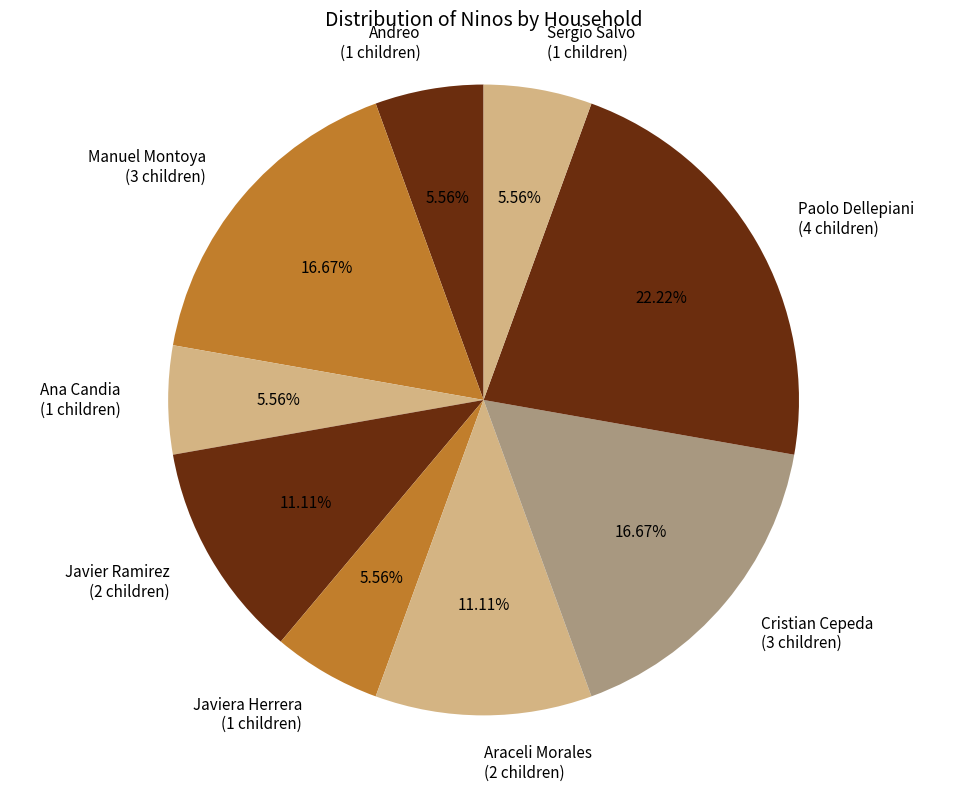

Is the sum of Javiera Herrera (1 children) and Andreo (1 children) greater than half?

No